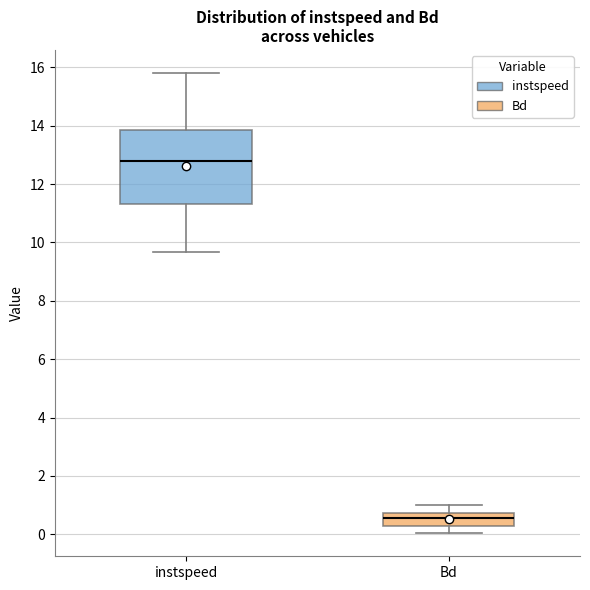

Reading left to right, read every box against the y-axis: the position of its median line, the range the box covers, and the ends of its whiskers. The values are not printed on the chart, so give them approximately, as read against the axis.

instspeed: median 12.8, box 11.4 to 13.8, whiskers 9.6 to 15.8
Bd: median 0.6, box 0.2 to 0.8, whiskers 0.0 to 1.0